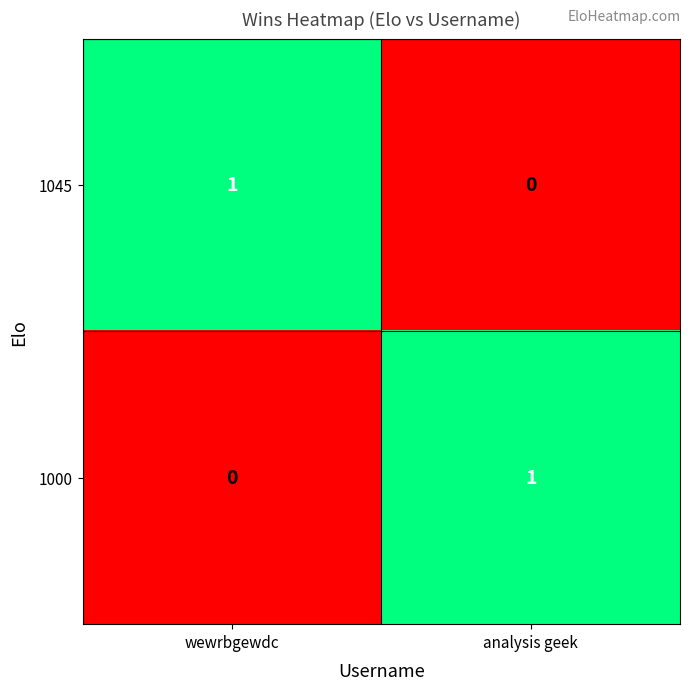

Is the value of 1000 at wewrbgewdc greater than the value of 1045 at wewrbgewdc?

No